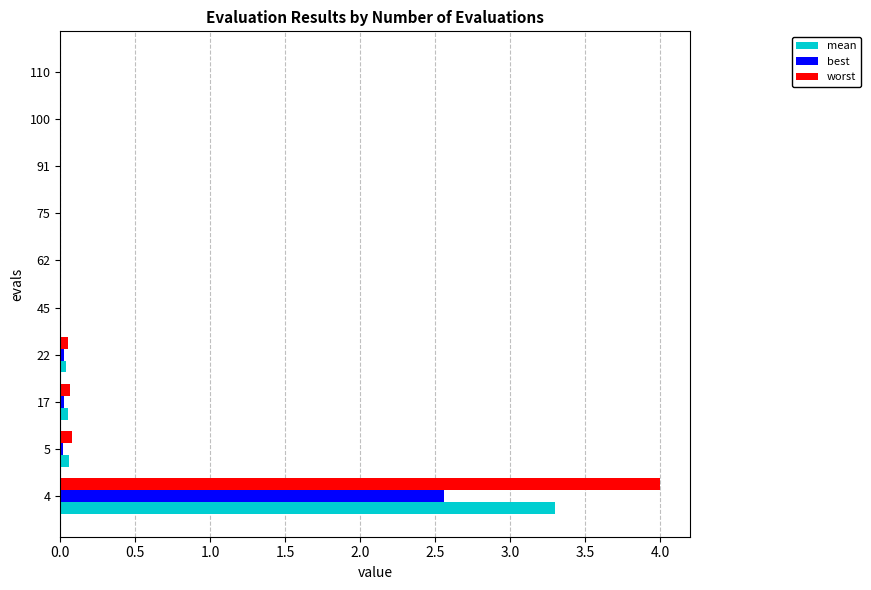

Which series has the largest total across all categories?

worst